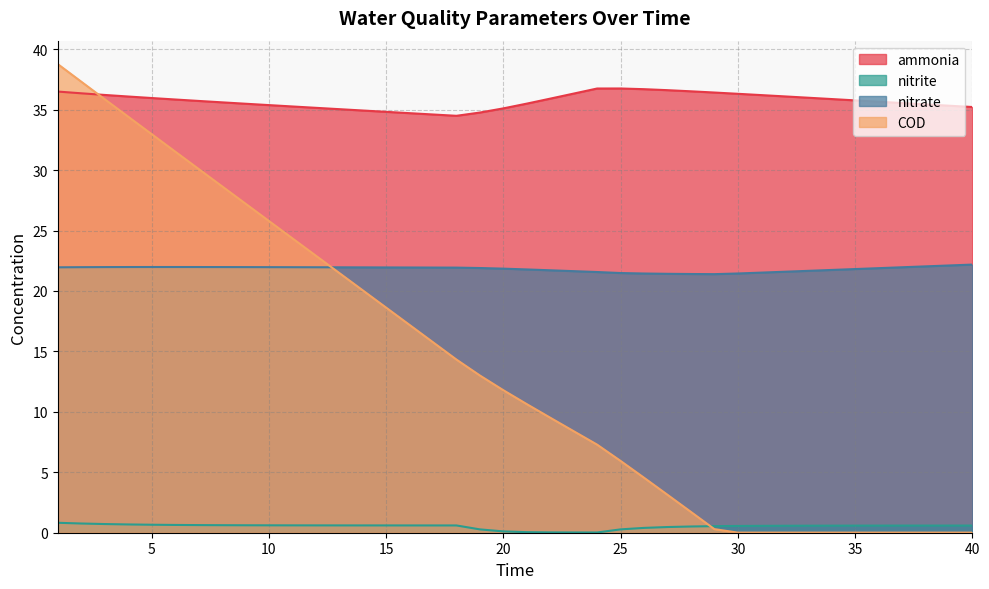

How many interior local valleys does the nitrite series have?

1